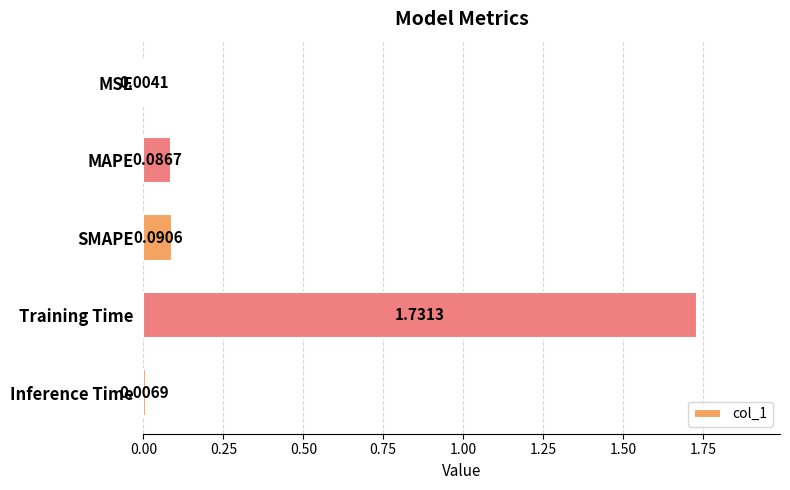

Does the chart contain stacked bars?

No